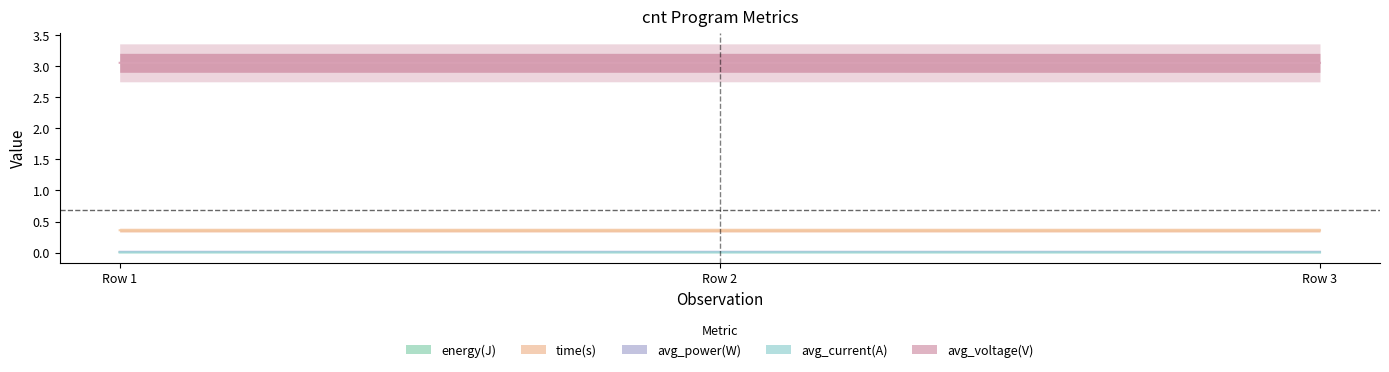

Reading right to left, extract all data points from this chart.

energy(J): 0.0	0.0	0.0
time(s): 0.4	0.4	0.4
avg_power(W): 0.0	0.0	0.0
avg_current(A): 0.0	0.0	0.0
avg_voltage(V): 3.1	3.1	3.1